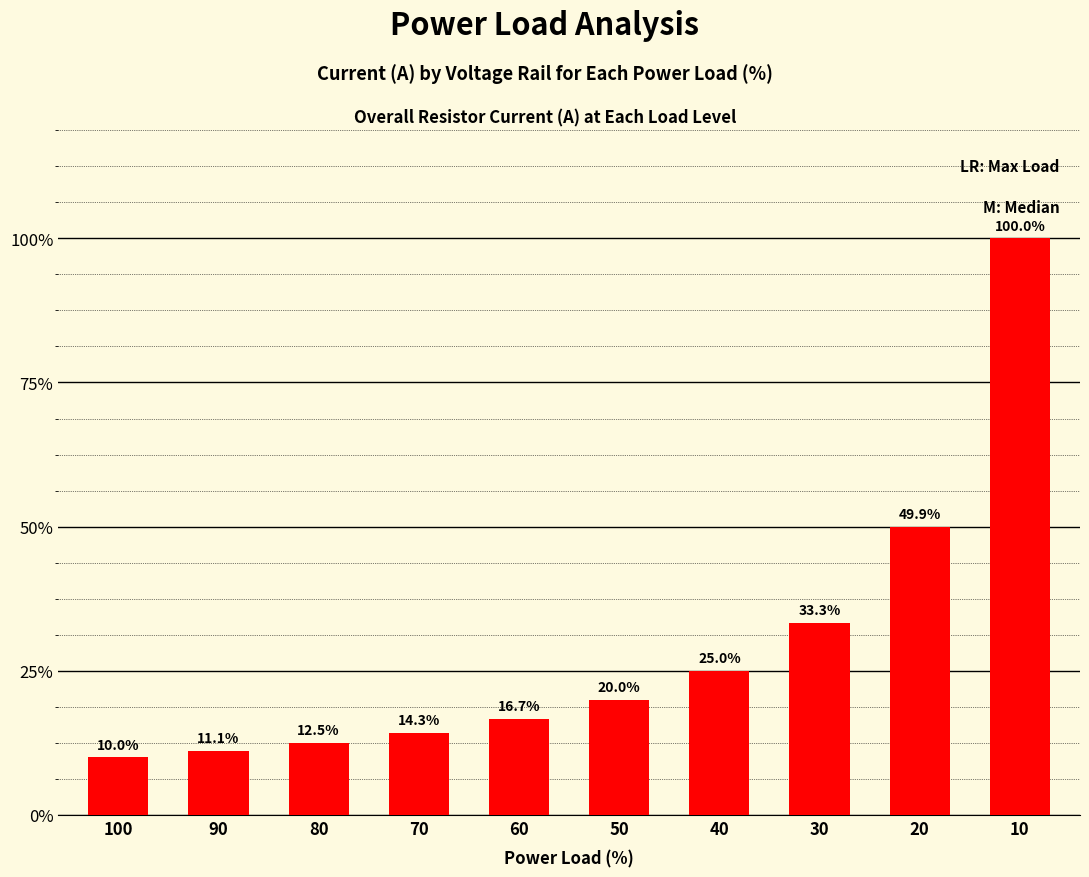

How many values are between 0 and 1?

10